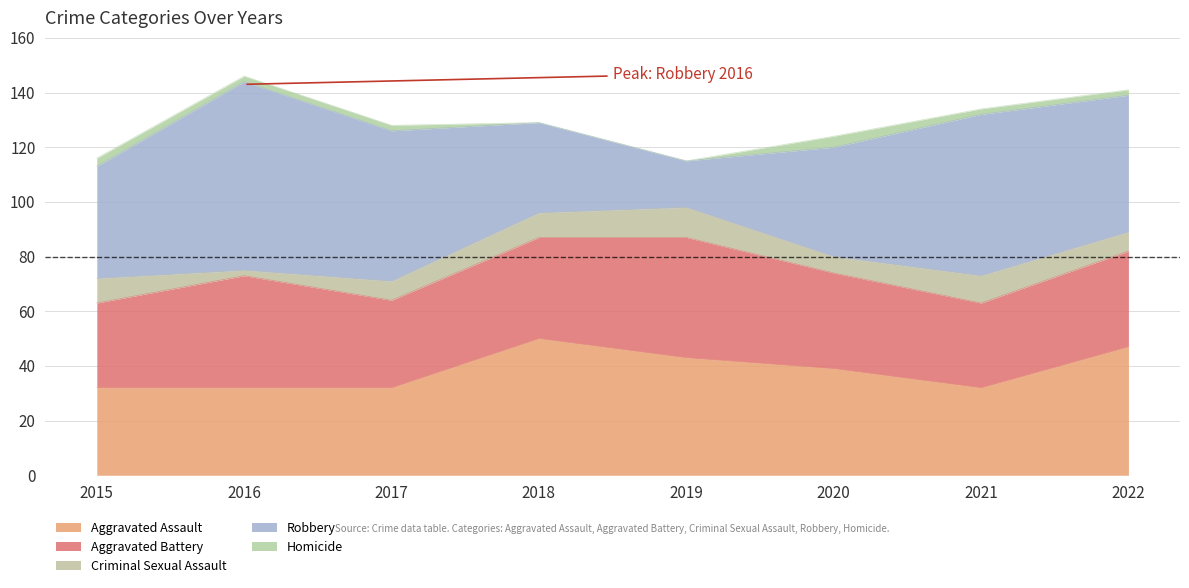

Which series ends up on top after the final intersection of Aggravated Assault and Aggravated Battery?

Aggravated Assault